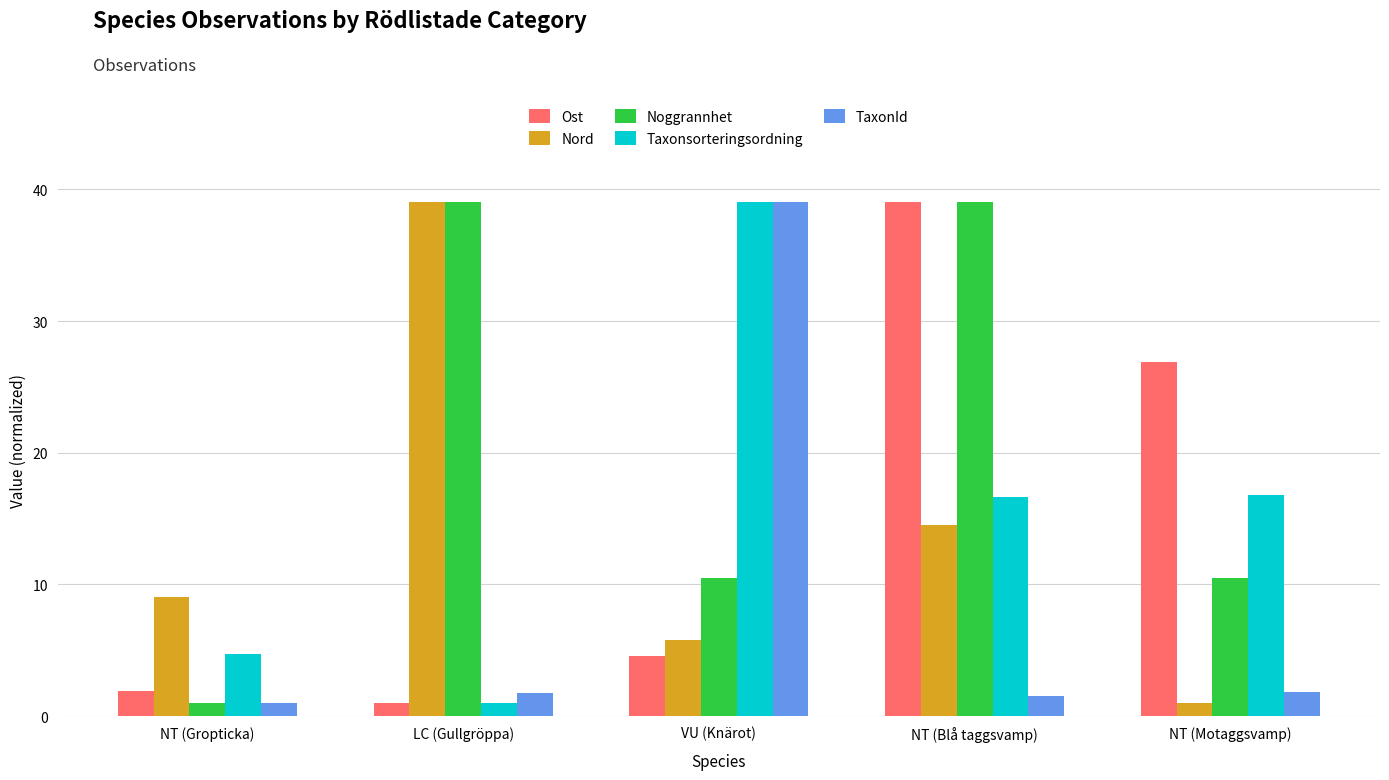

What is the sum of the Nord values at NT (Blå taggsvamp) and NT (Motaggsvamp)?

15.5